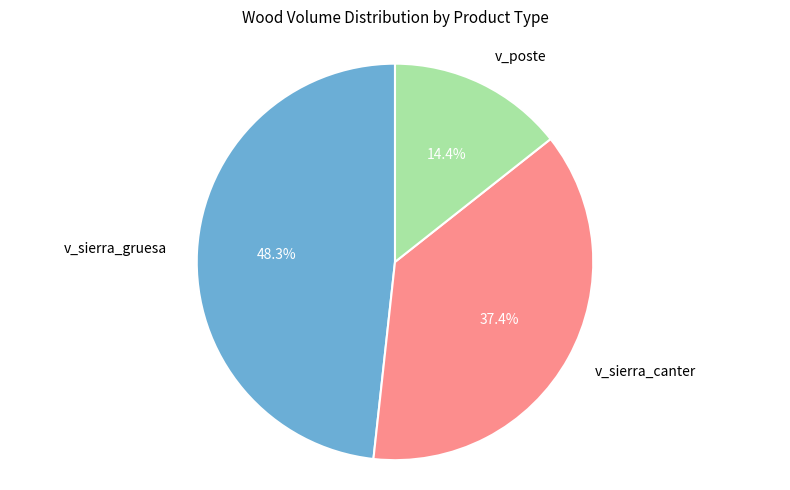

Which has a higher value, v_sierra_canter or v_sierra_gruesa?

v_sierra_gruesa